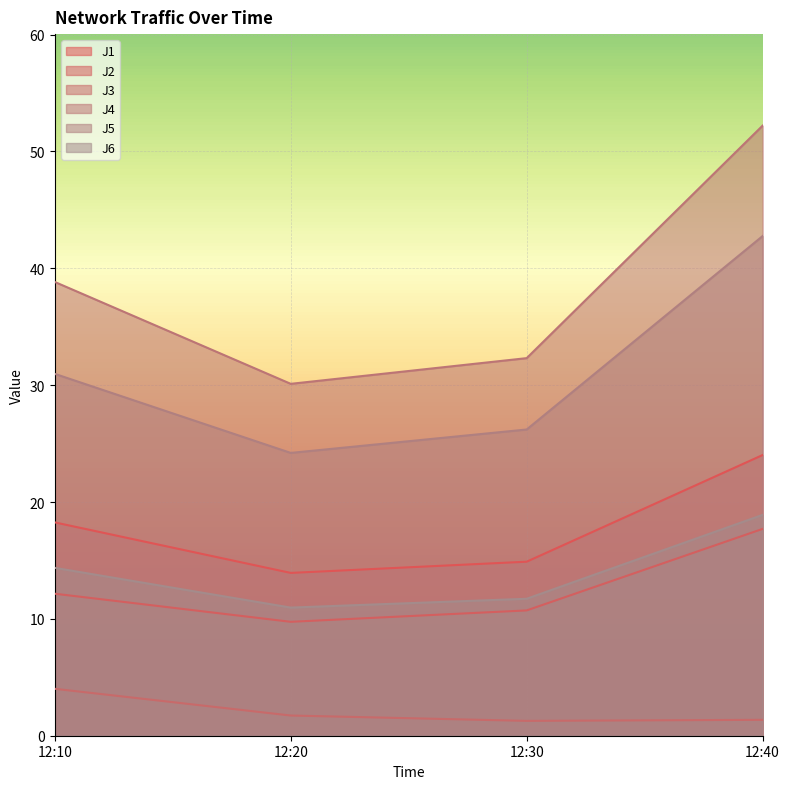

List the labels in order of J3 value, largest first.

12:10, 12:20, 12:40, 12:30